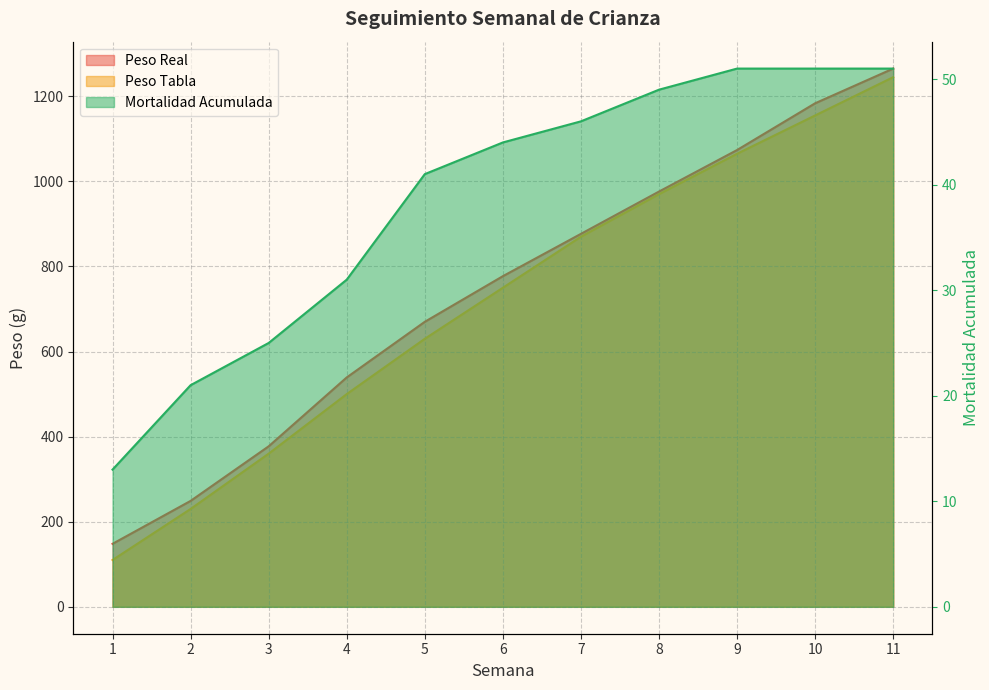

Reading left to right, transcribe all the data shown in this chart.

Peso Real: 148.1	249.0	377.3	539.2	670.0	777.2	876.7	976.1	1073.7	1183.6	1265.2
Peso Tabla: 110.0	230.0	360.0	500.0	630.0	750.0	870.0	970.0	1065.0	1155.0	1245.0
Mortalidad Acumulada: 13.0	21.0	25.0	31.0	41.0	44.0	46.0	49.0	51.0	51.0	51.0